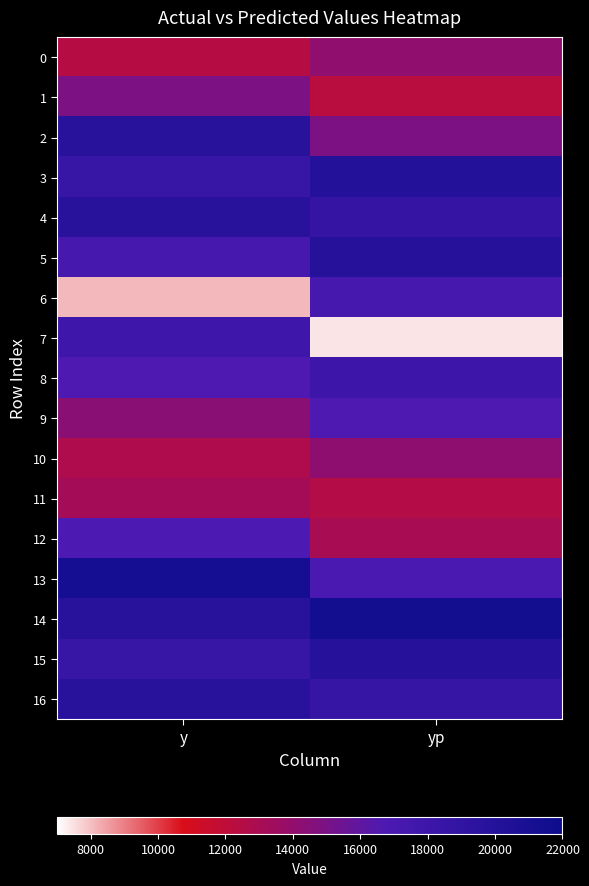

At which category is the sum across all series the highest?

y